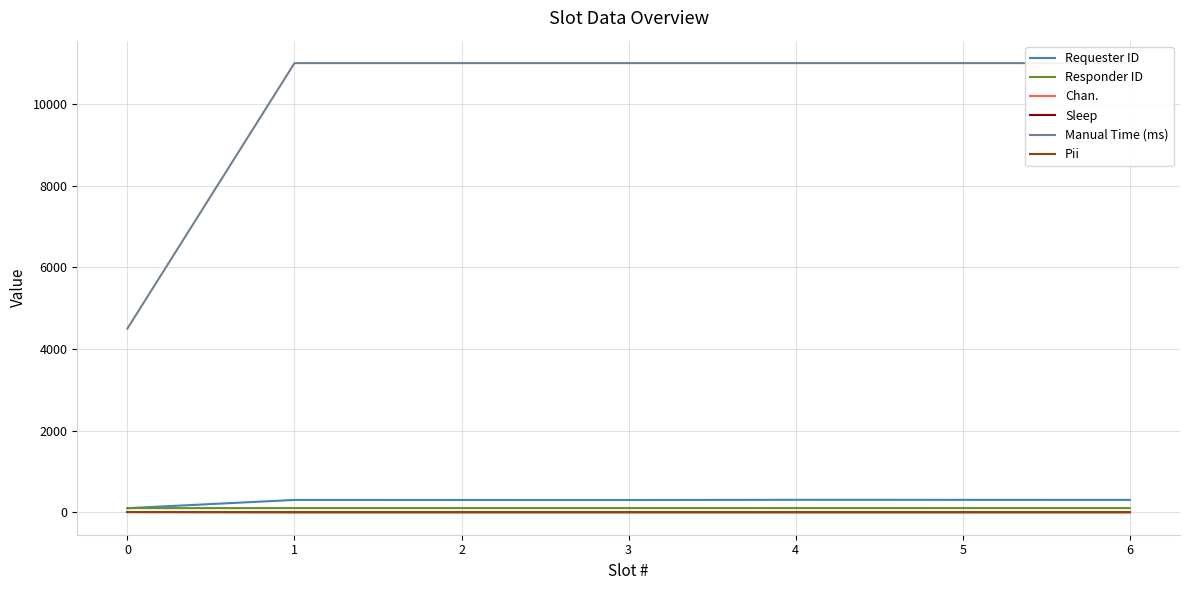

How many Sleep values are between 1 and 2?

6